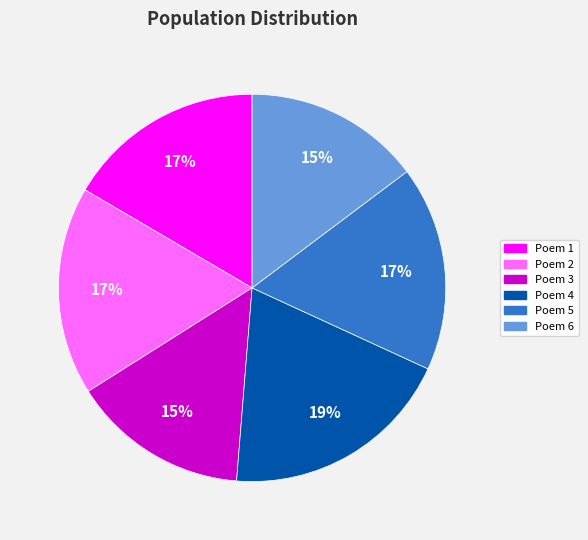

Is it true that Poem 4 is 19% of the pie?

True